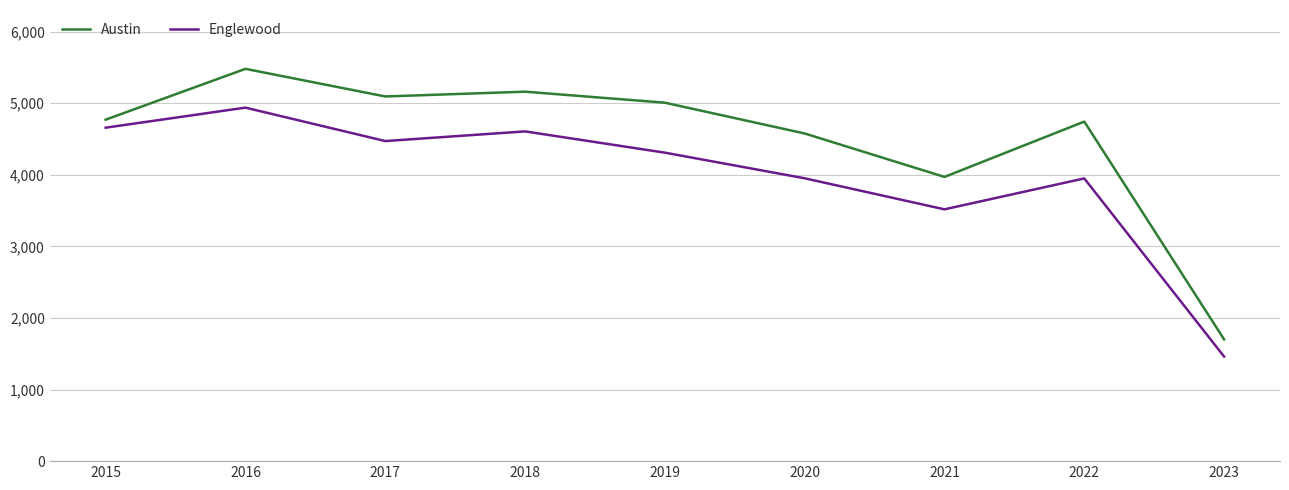

Does the chart display data point markers on the line(s)?

No